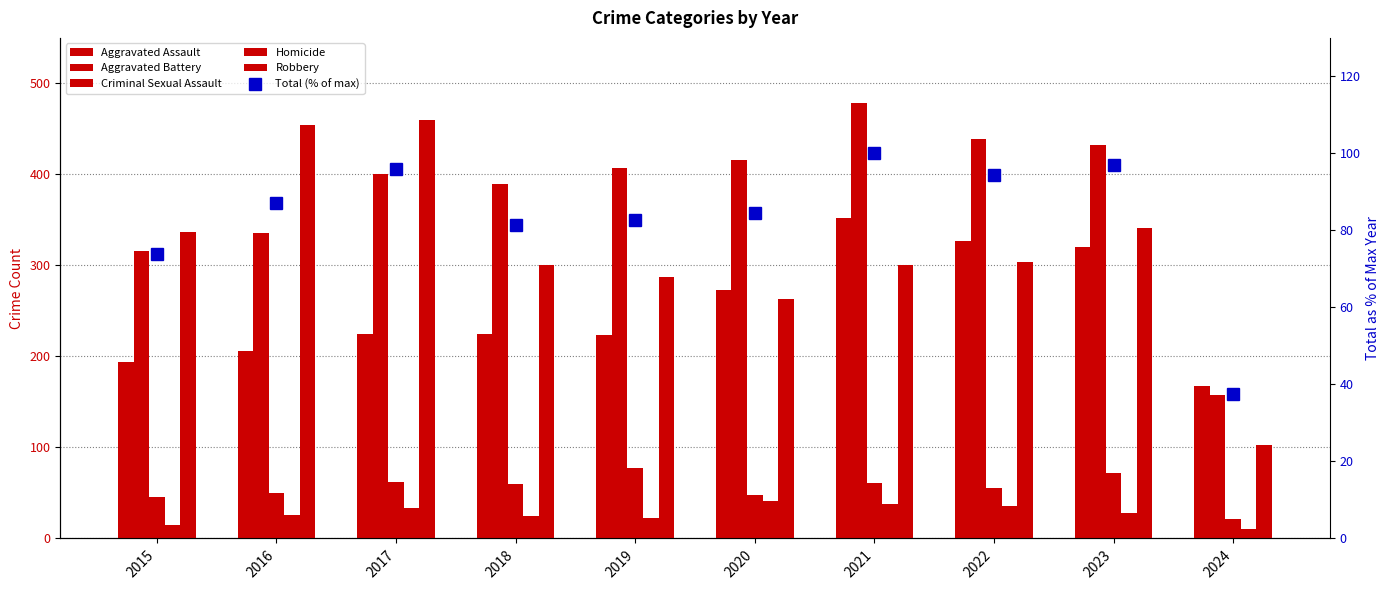

How many data points does each series have?

10